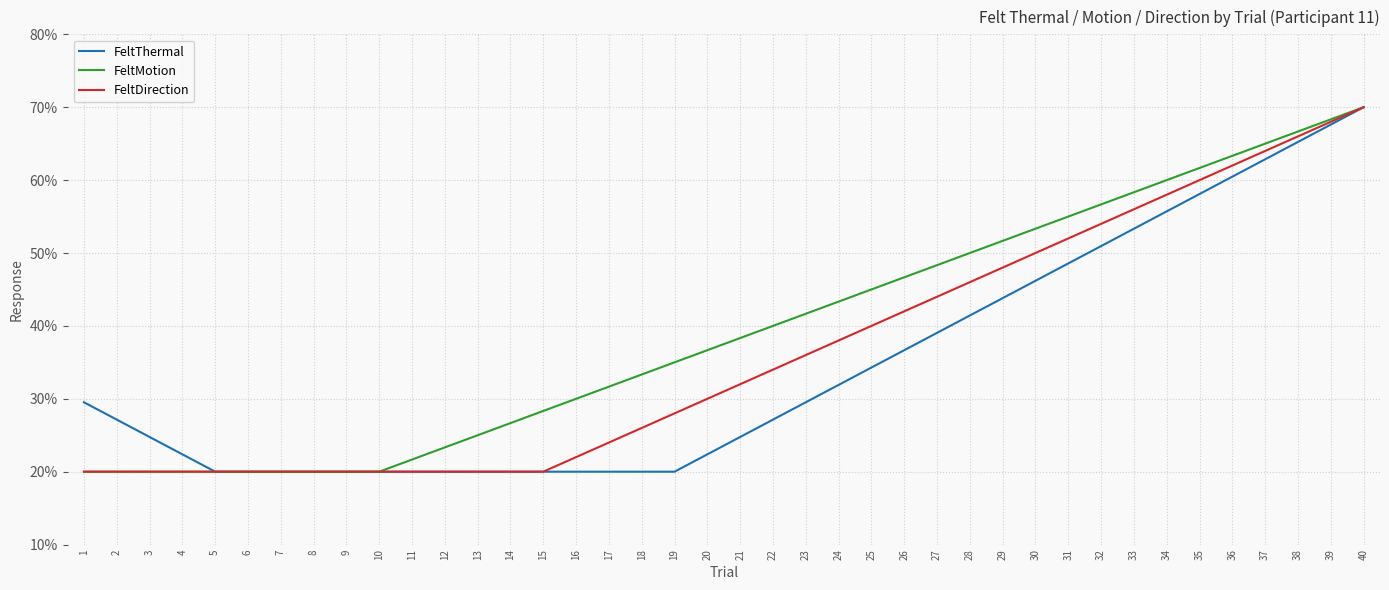

What is the total value across all series at 12?

63.3